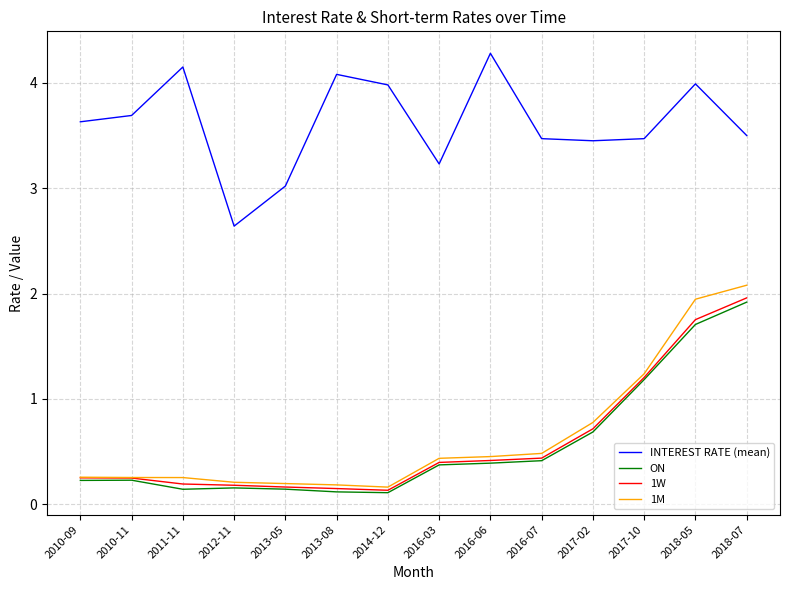

At how many categories does at least one series exceed 2?

14